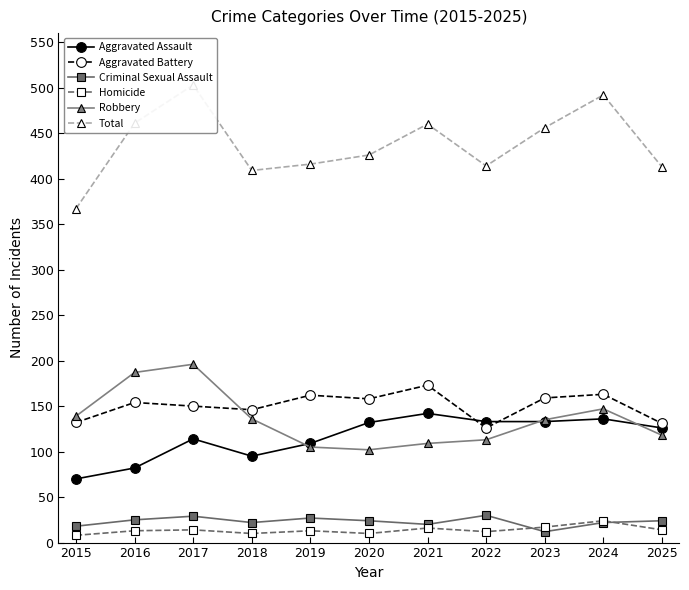

True or false: Criminal Sexual Assault and Aggravated Assault intersect in this chart.

False